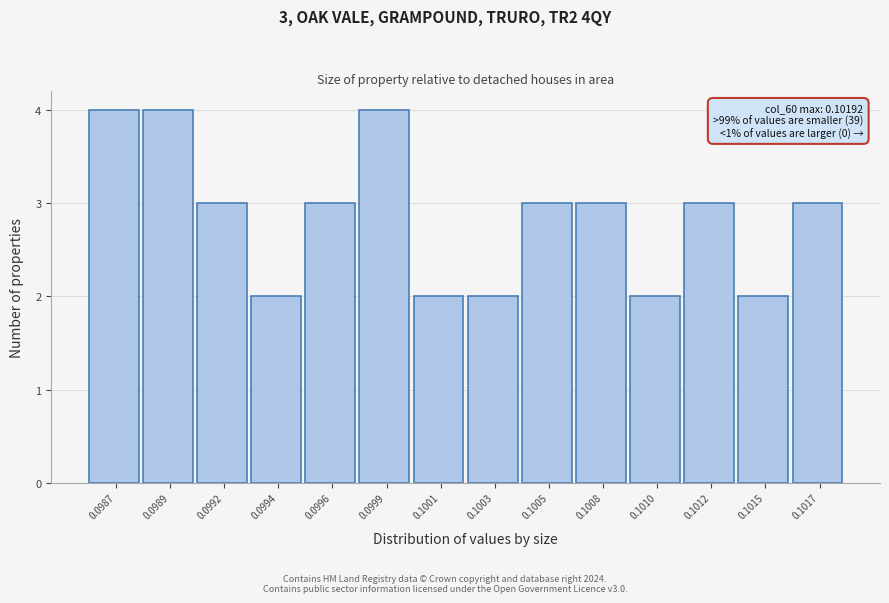

Reading left to right, what are all the values shown in this chart?

4	4	3	2	3	4	2	2	3	3	2	3	2	3